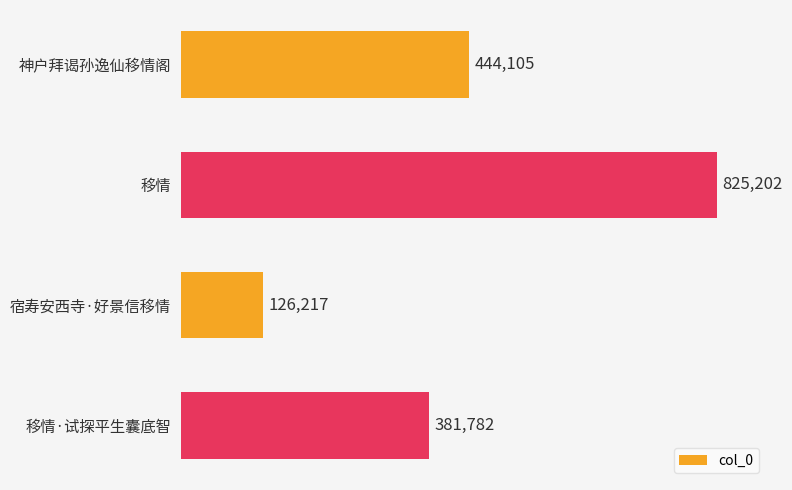

What is the greatest value displayed?

825202